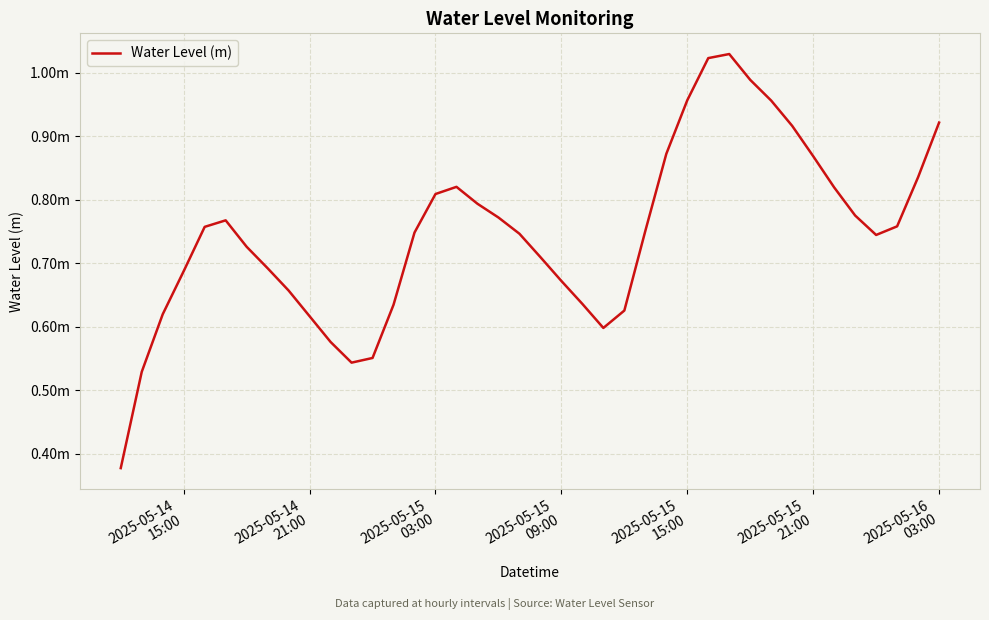

Is this an area chart (filled region under the line)?

No